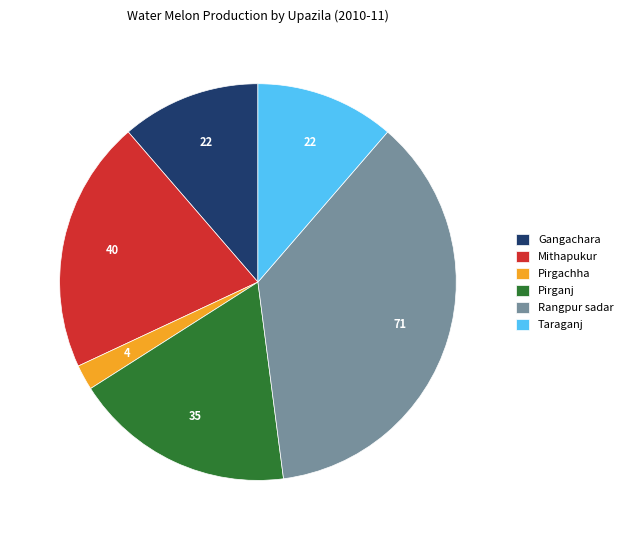

Is Taraganj the majority of the pie?

No